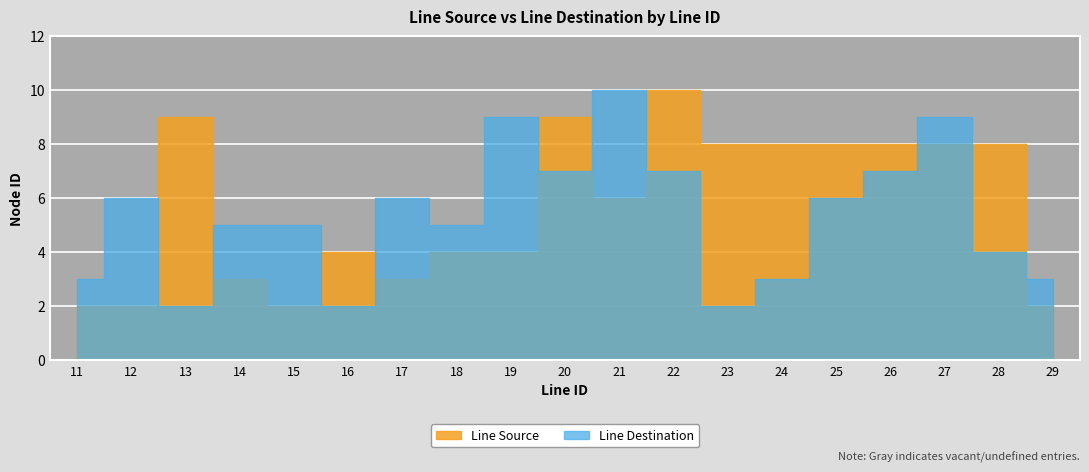

Which has a higher value, 21 or 19?

21